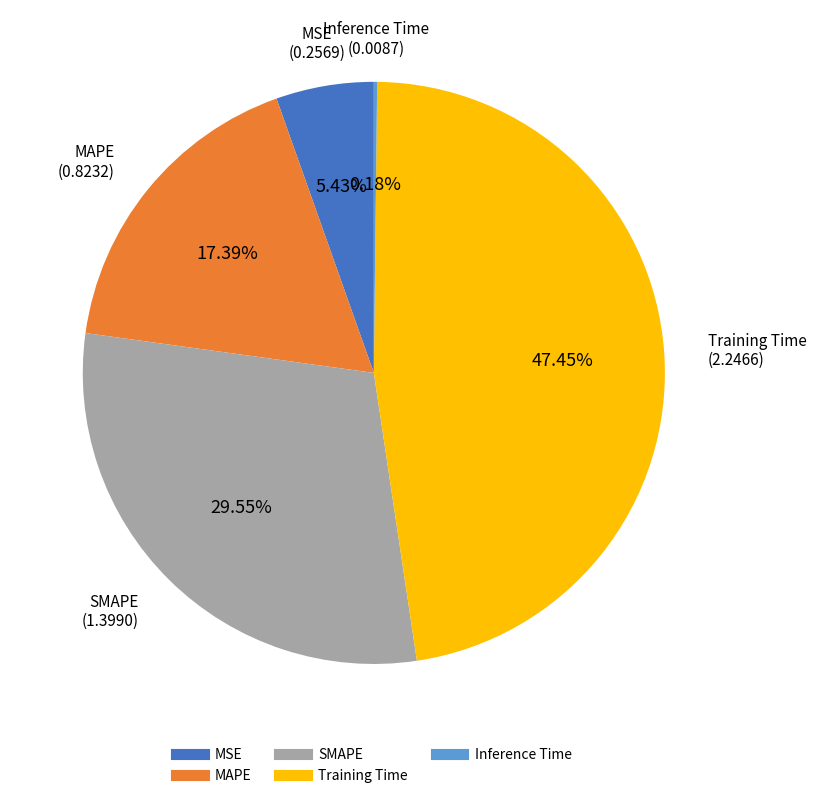

Do MAPE and Training Time together represent more than half of the pie?

Yes